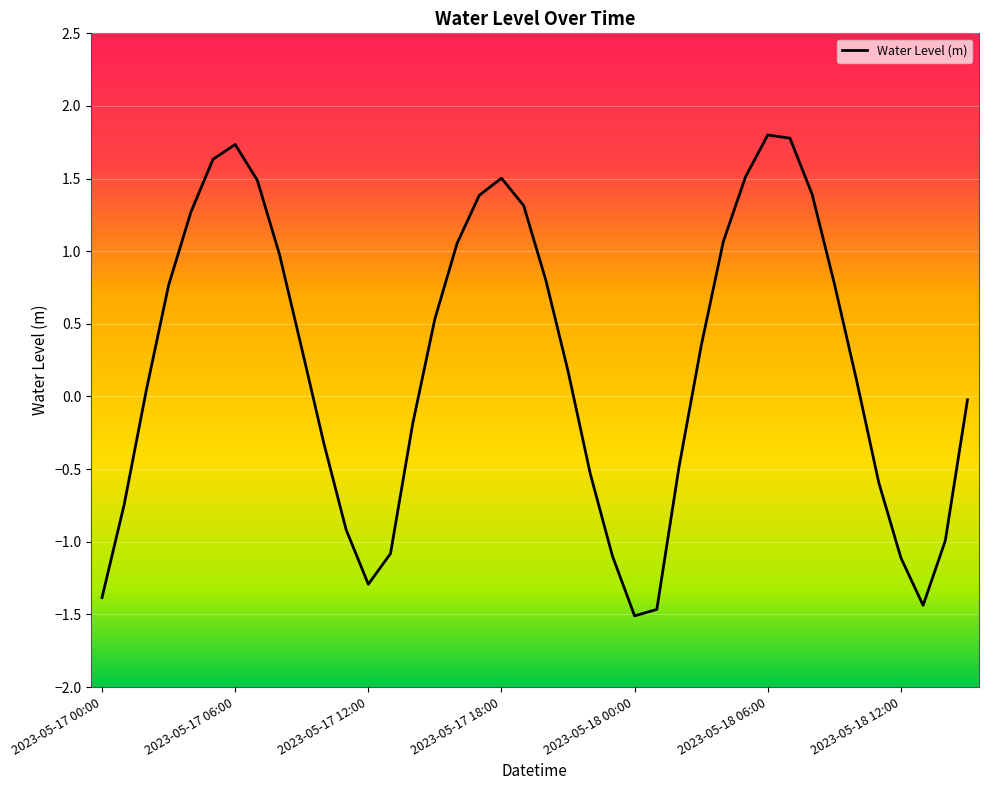

What is the greatest value displayed?

1.8